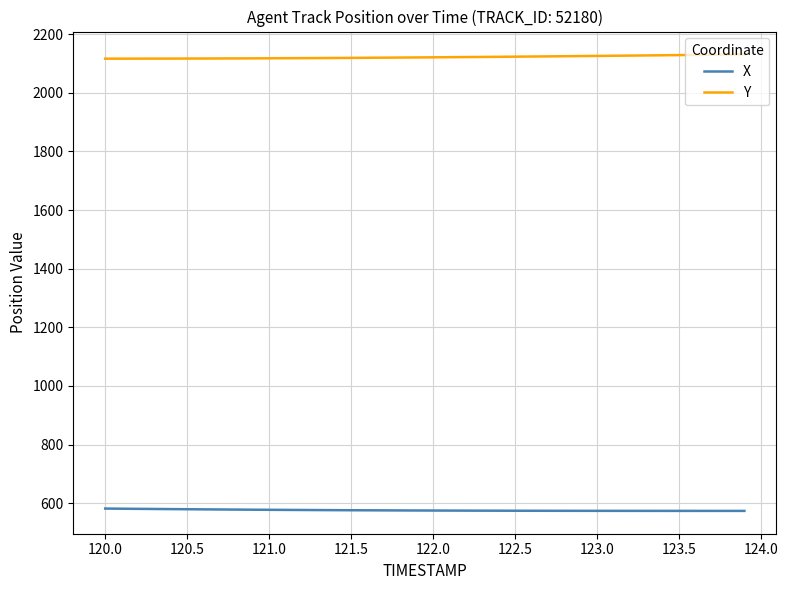

True or false: Y and X intersect in this chart.

False